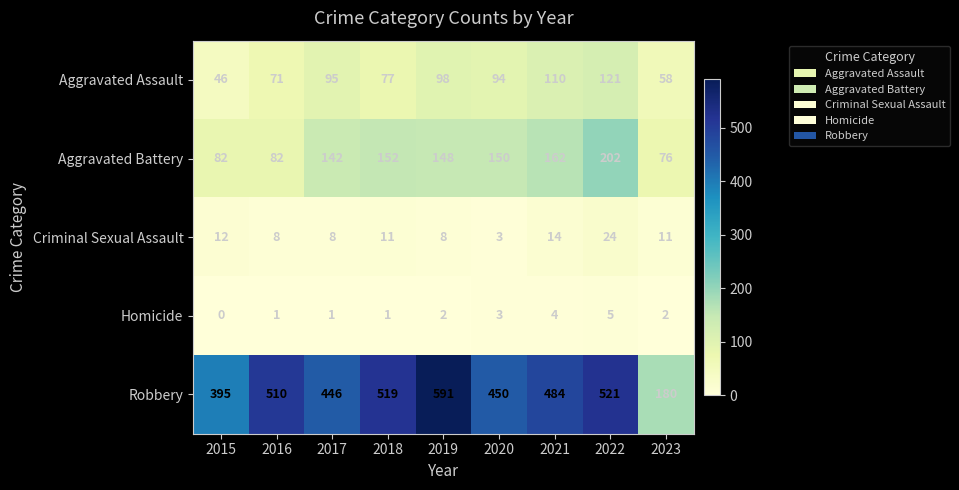

Is it true that Robbery equals 510 at 2016?

True